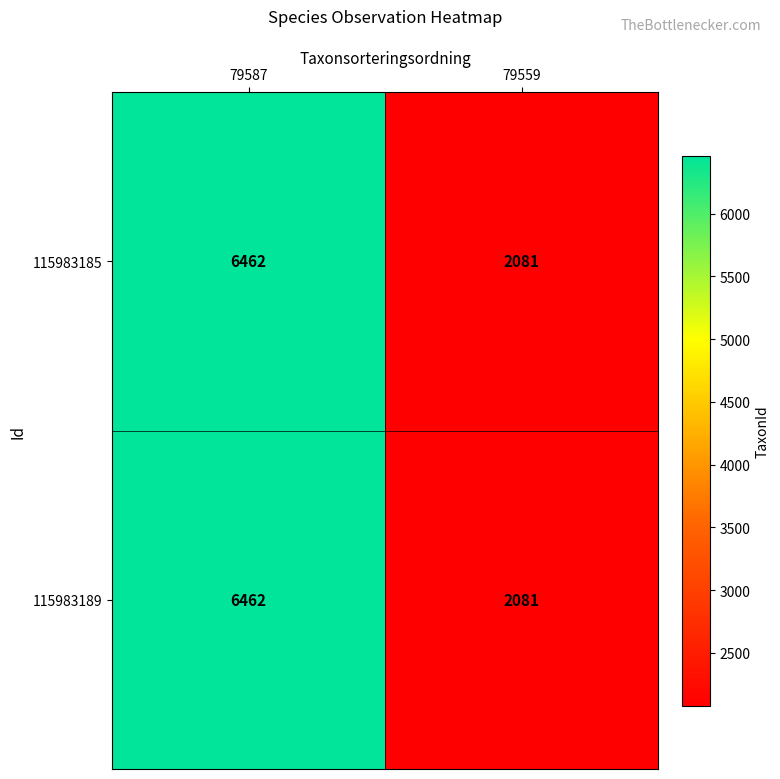

What is the difference between the 115983185 values at 79587 and 79559?

4381